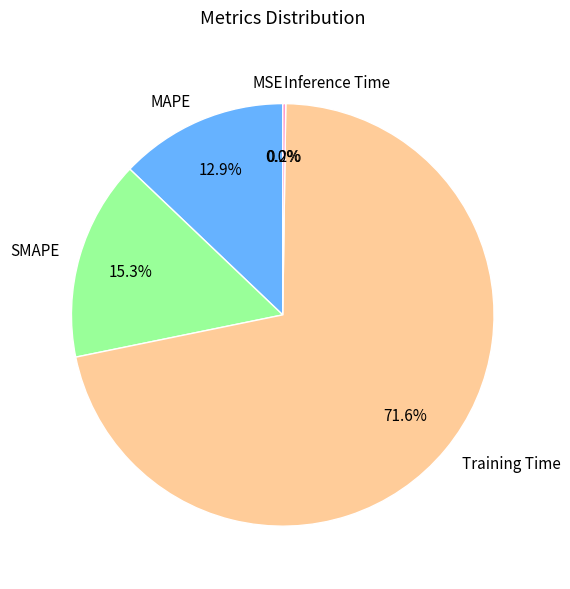

What portion of the pie excludes Training Time?

28.4%